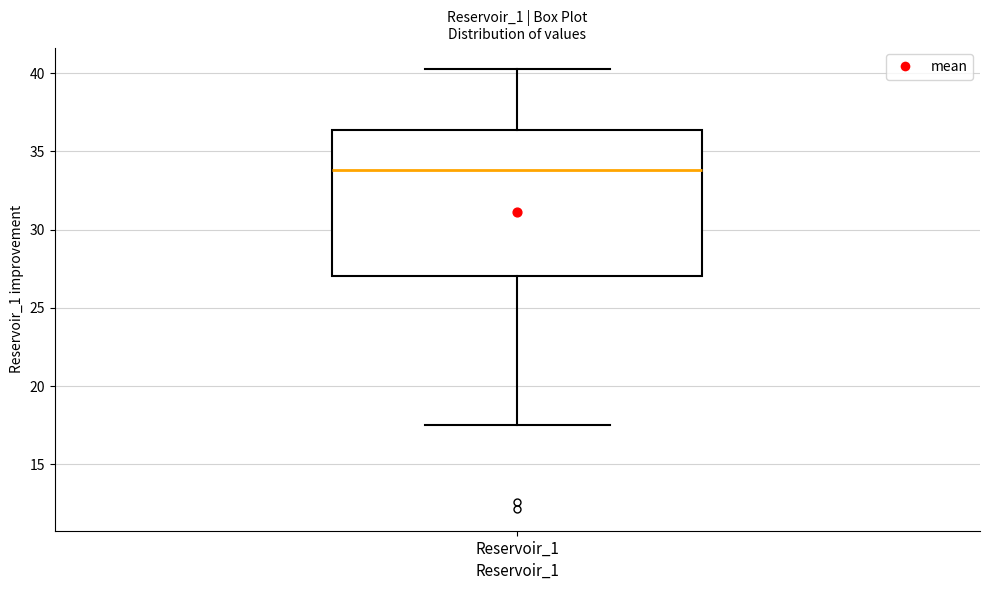

Where does the lower whisker of the box for Reservoir_1 end on the y-axis? The values are not printed on the chart, so give them approximately, as read against the axis.

17.5